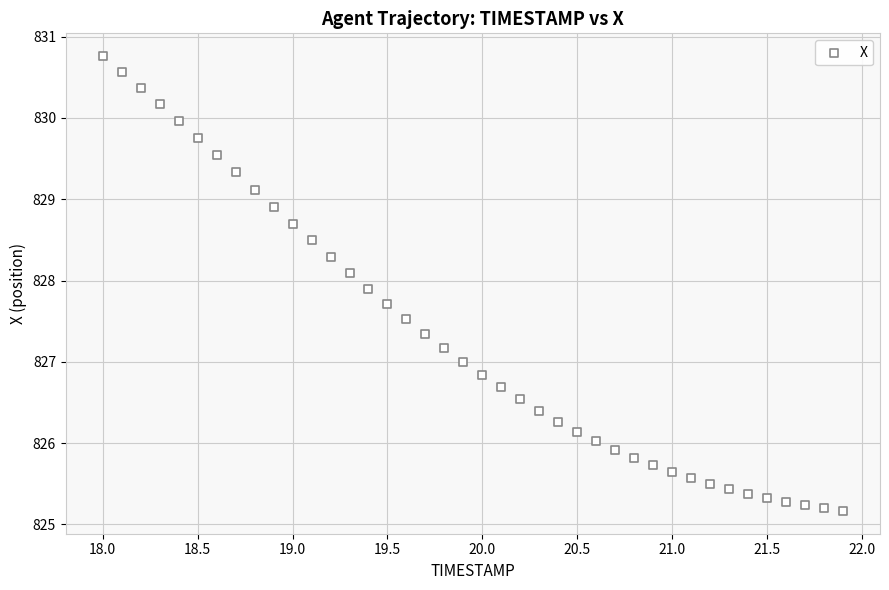

What is the range of Y values (max minus min)?

5.6